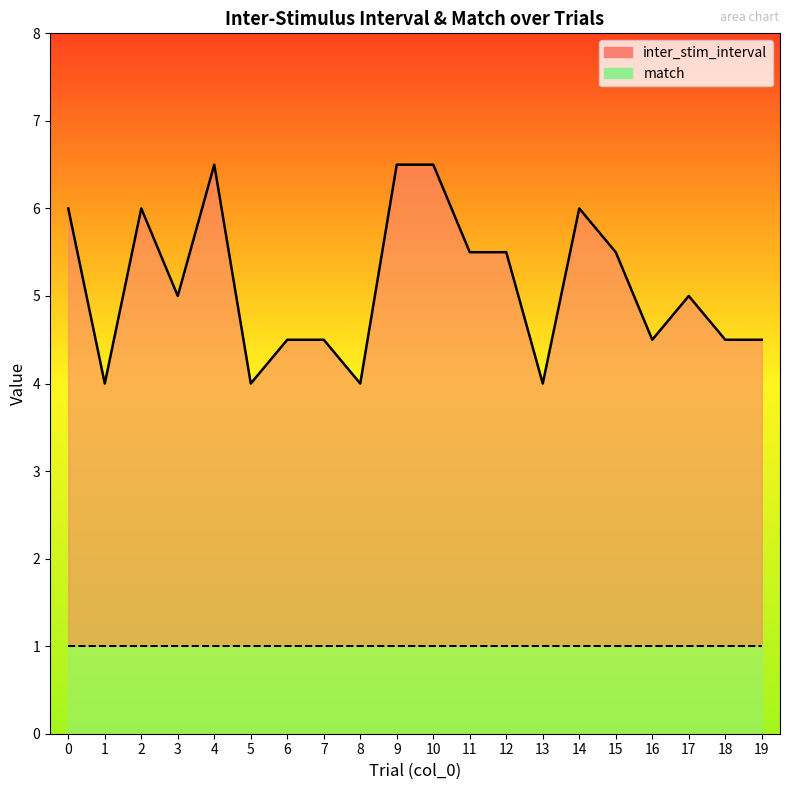

Which has a higher value, 17 or 13?

17